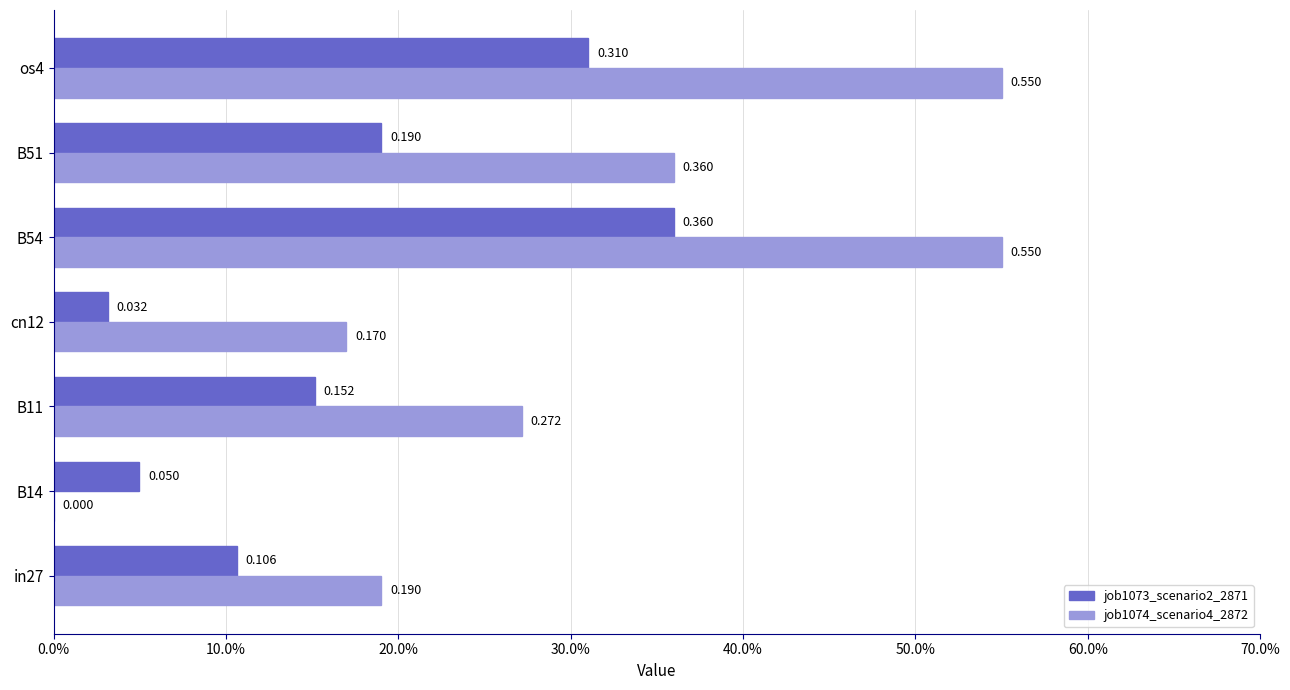

What are all the series names shown in the legend?

job1073_scenario2_2871, job1074_scenario4_2872